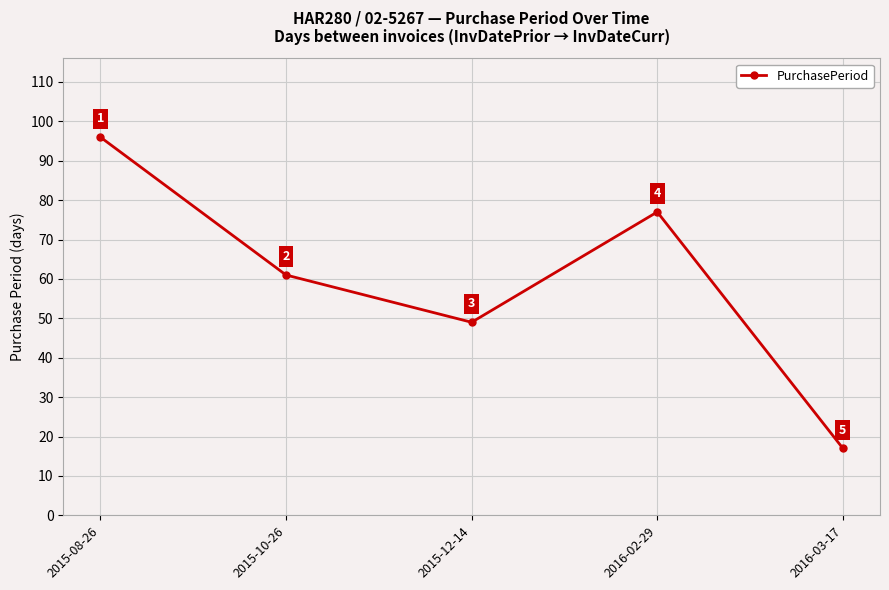

At which label is the value closest to 56?

2015-10-26